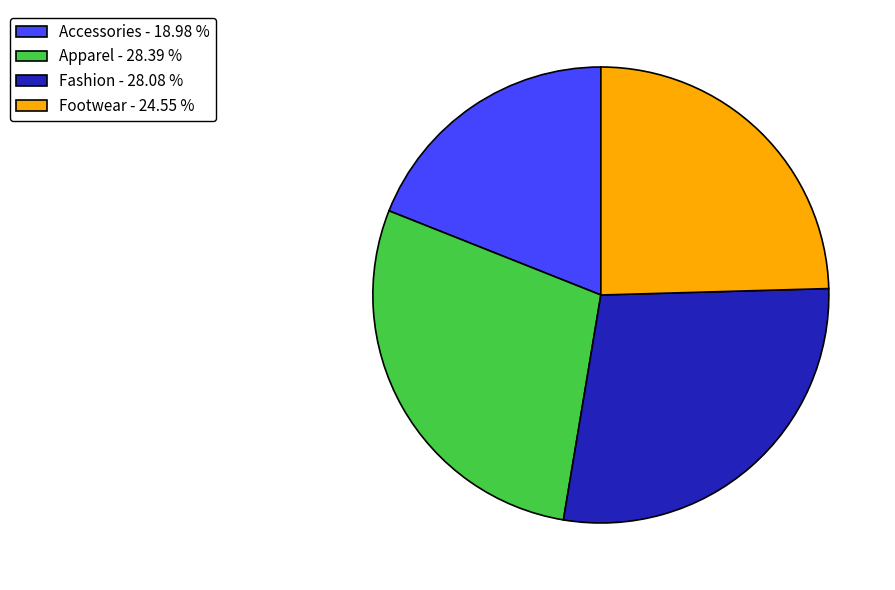

Do Fashion - 28.08 % and Apparel - 28.39 % together represent more than half of the pie?

Yes